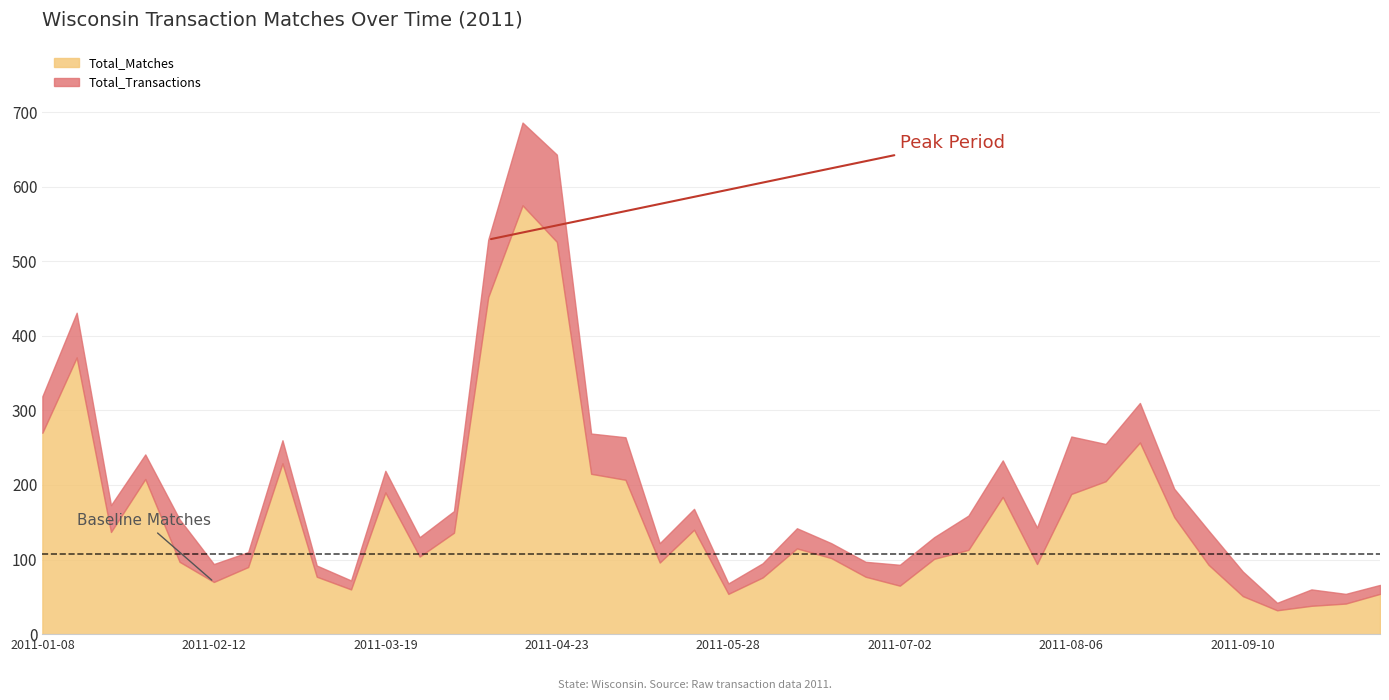

What are all the series names shown in the legend?

Total_Matches, Total_Transactions